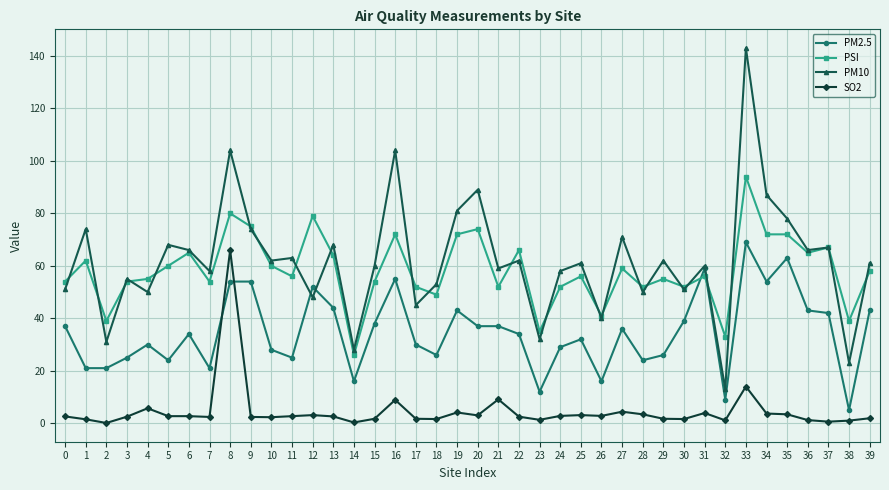

What is the total value across all series at 34?

216.7